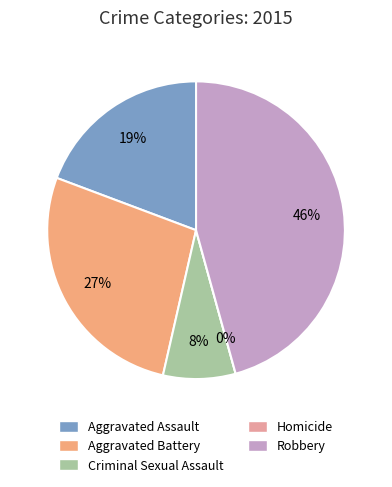

What percentage do Robbery and Criminal Sexual Assault together represent?

53.6%